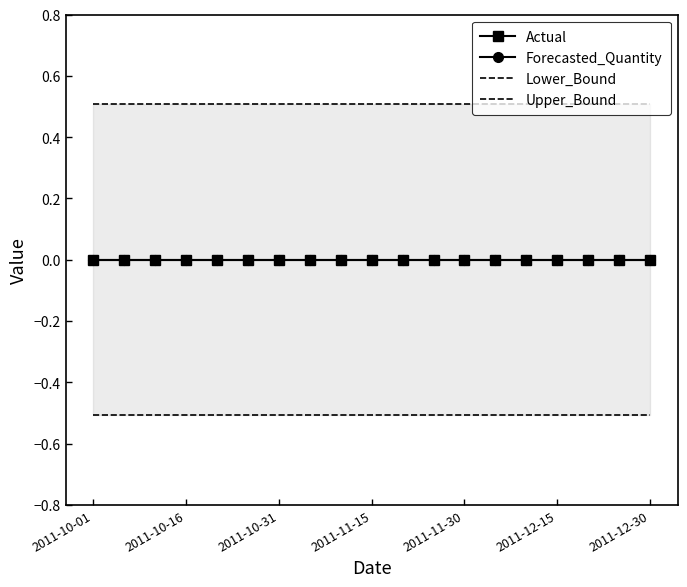

Which series has the largest total across all categories?

Upper_Bound